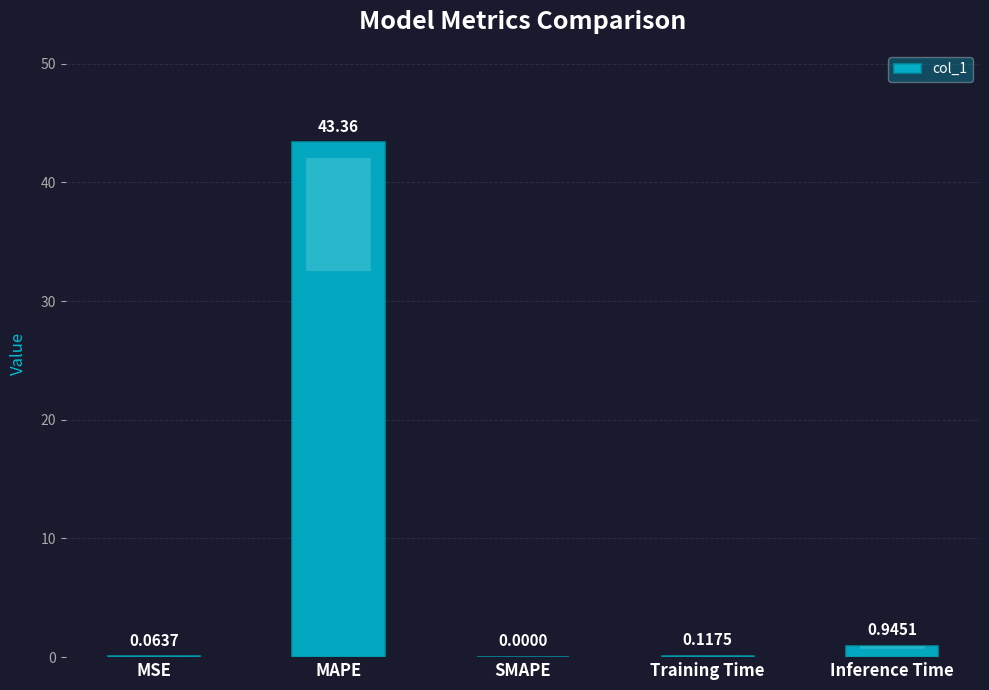

What is the change in value from MSE to MAPE?

+43.3